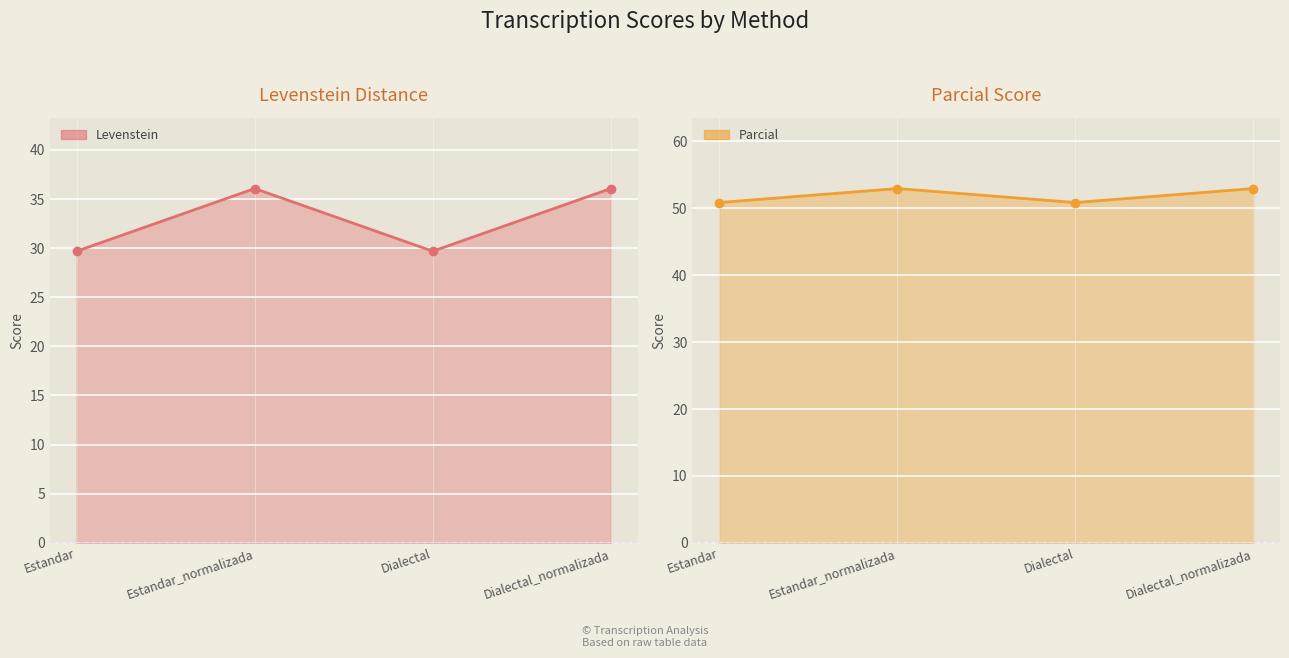

Where is the first local minimum for Levenstein?

Dialectal